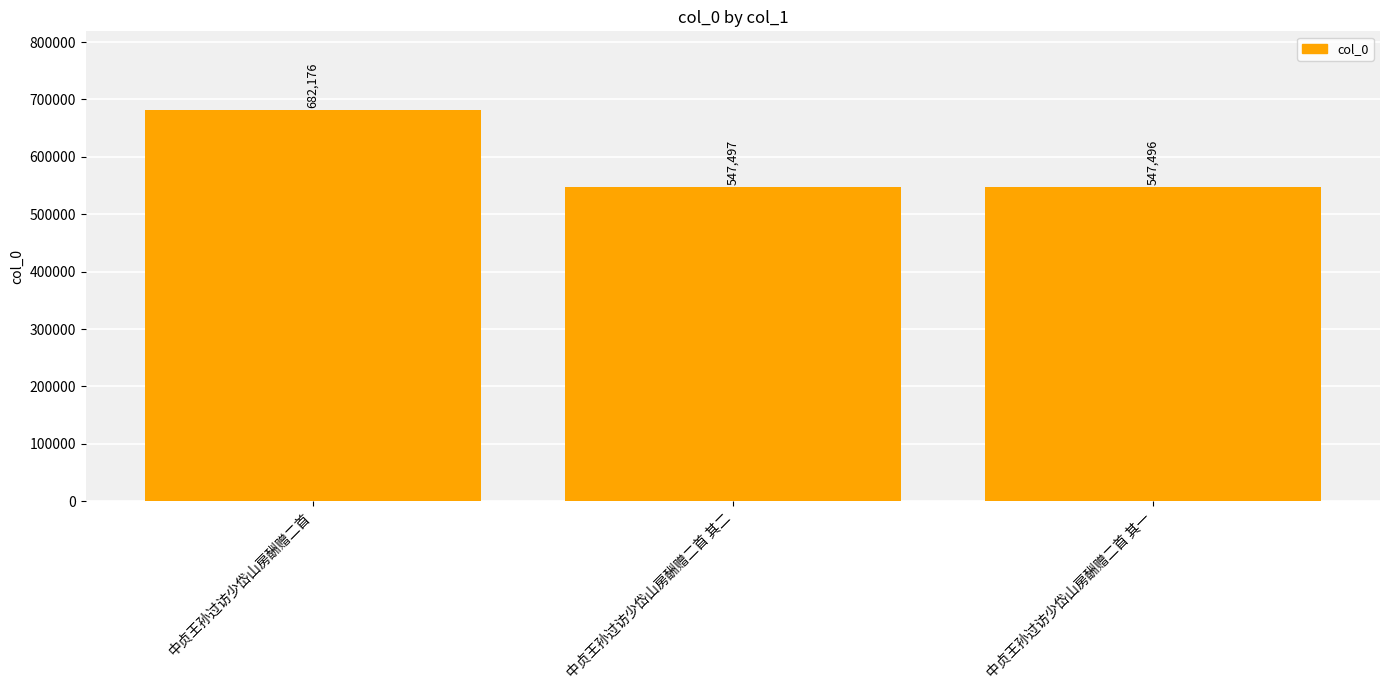

What is the greatest value displayed?

682176